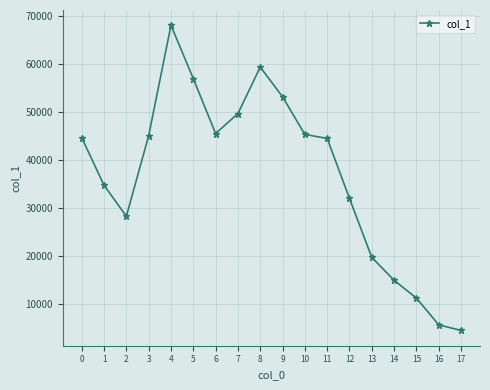

What is the sum of all values?

663419